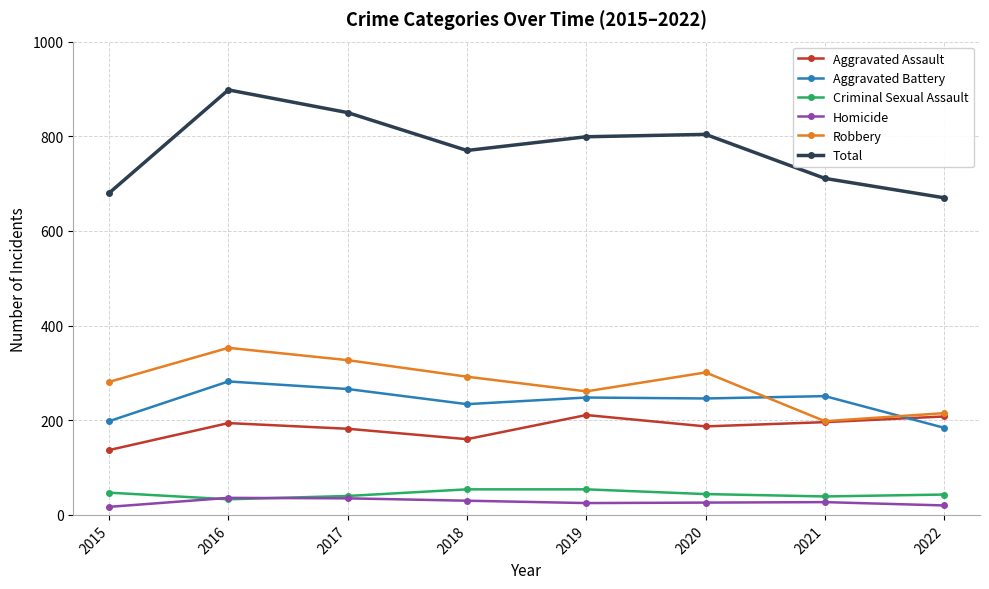

Where is the first local minimum for Total?

2018